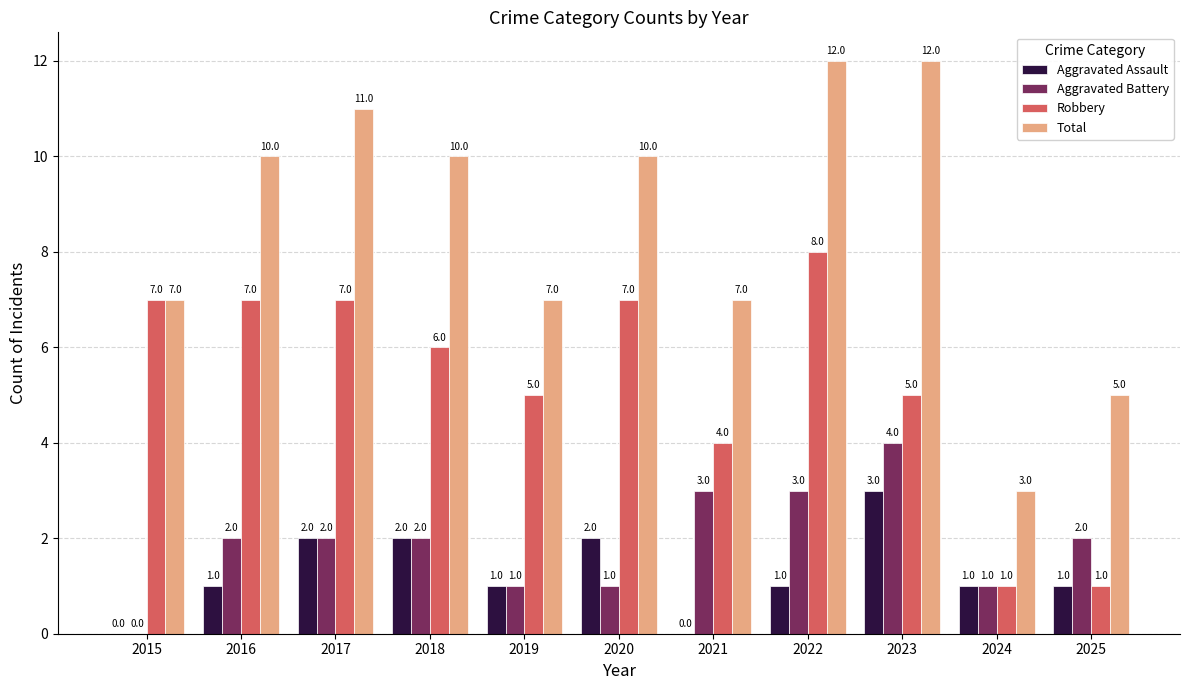

Does the chart contain stacked bars?

No